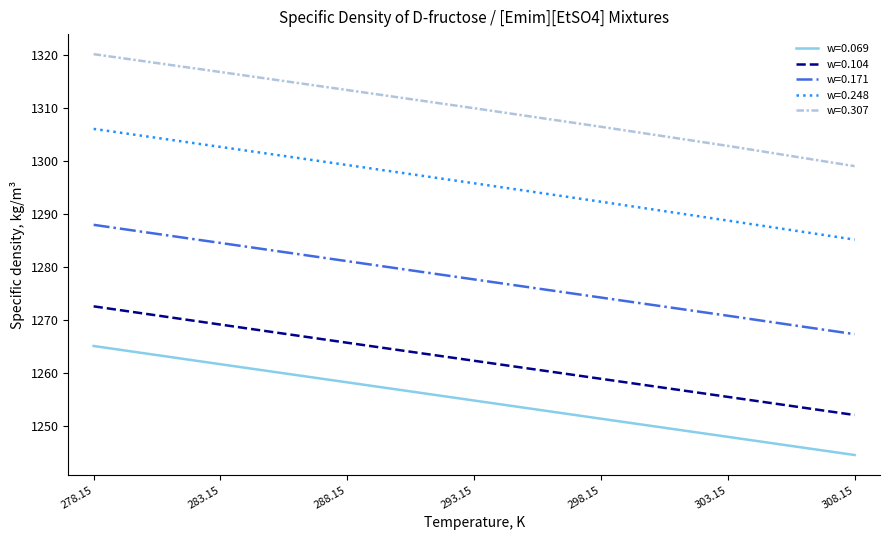

How many lines are shown in the chart?

5